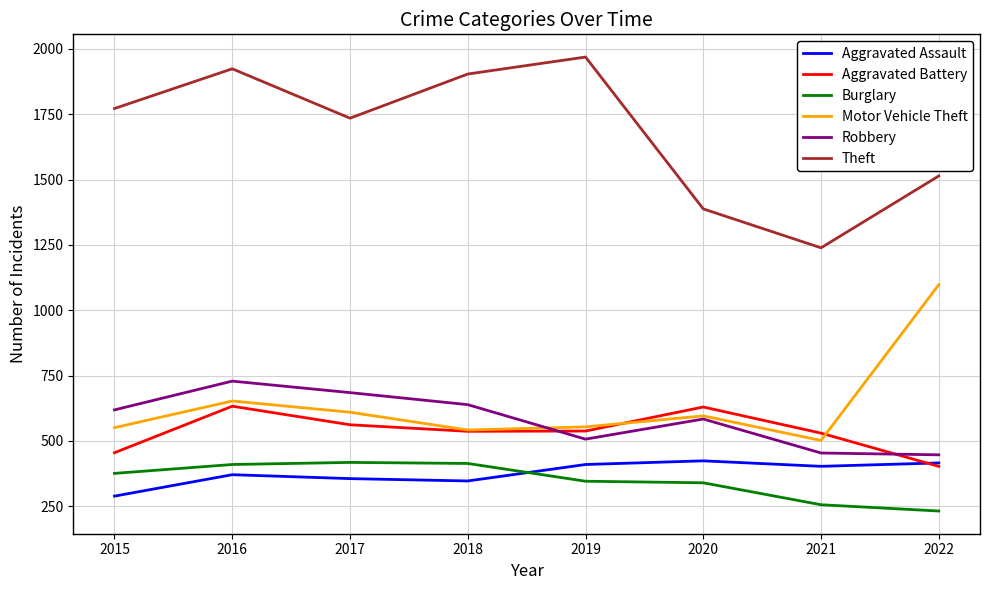

How many lines are shown in the chart?

6